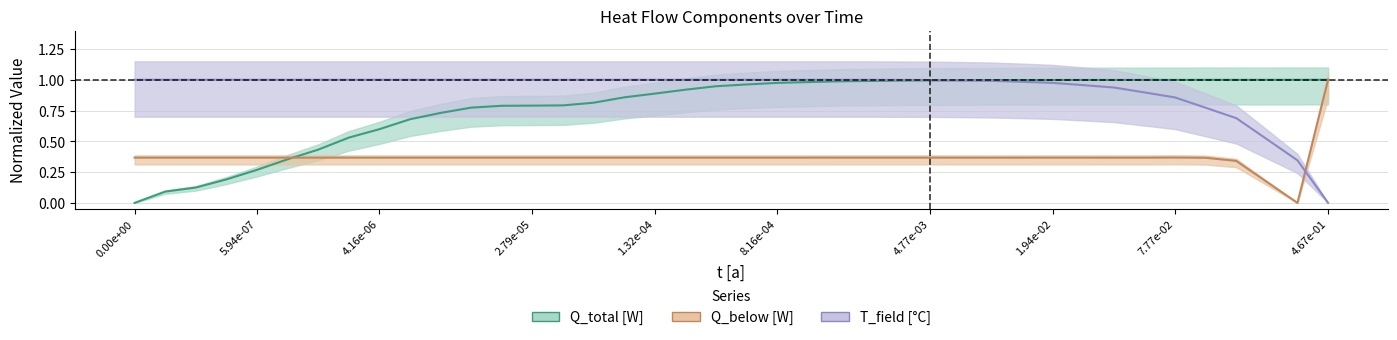

How many interior local peaks does the T_field [deg C] series have?

1